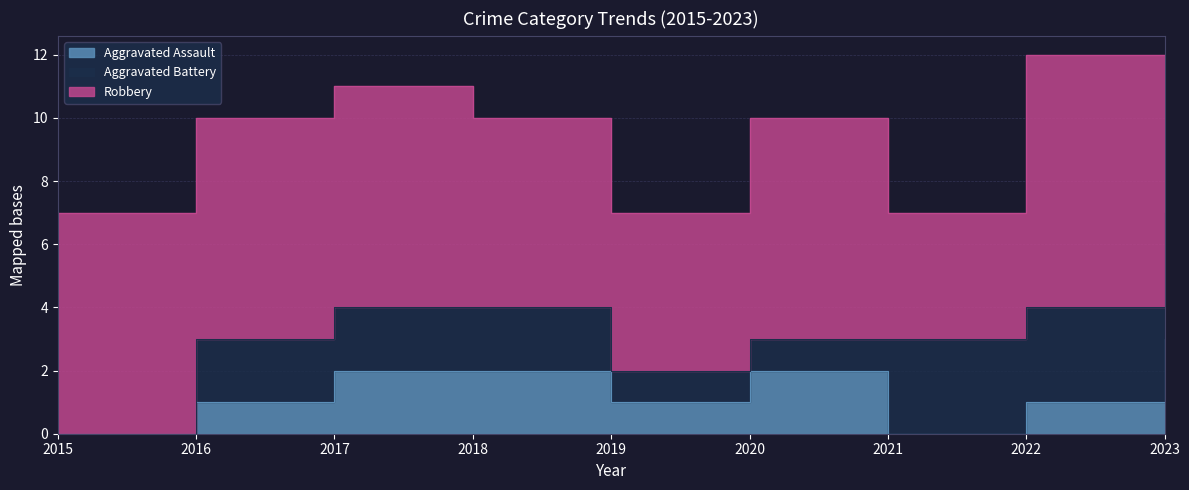

What are all the series names shown in the legend?

Aggravated Assault, Aggravated Battery, Robbery